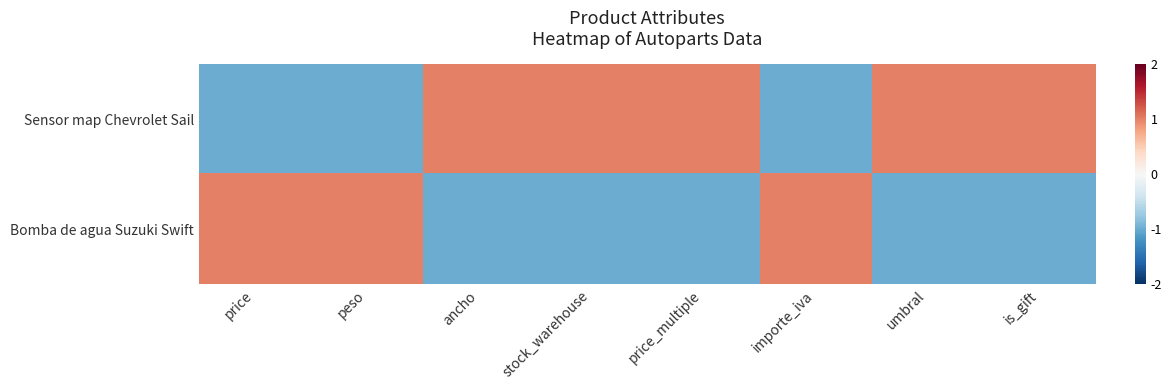

Count the number of categories in the chart.

8